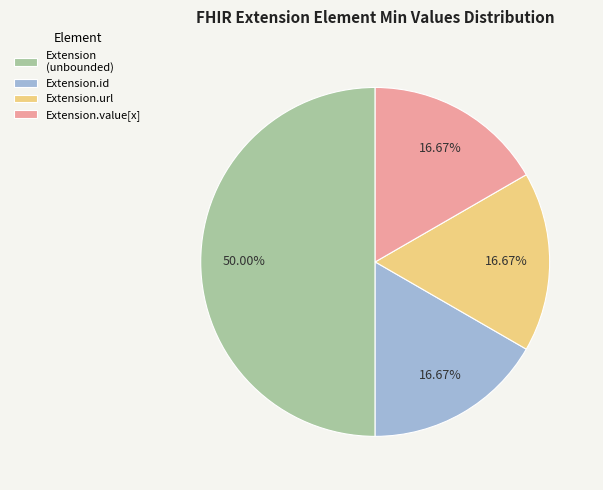

Is it true that Extension.value[x] is 1% of the pie?

False